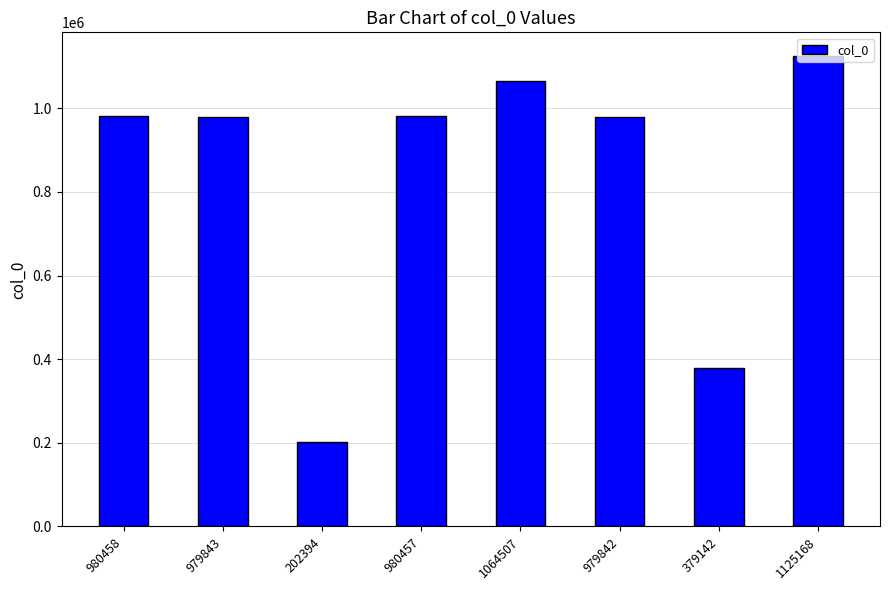

What is the label of the 8th bar from the left?

1125168